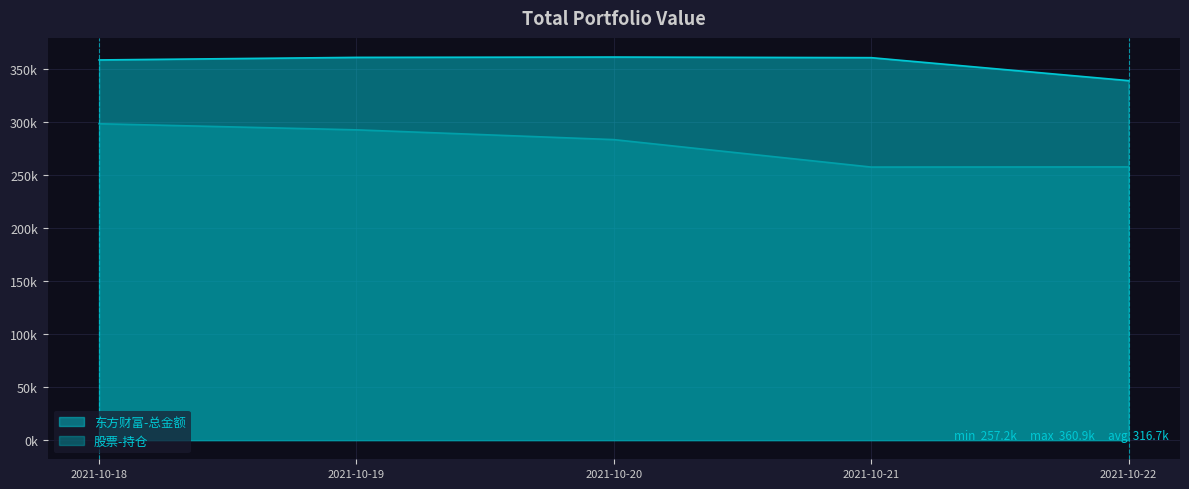

What is the difference between the maximum and minimum values in the 股票-持仓 series?

40809.0